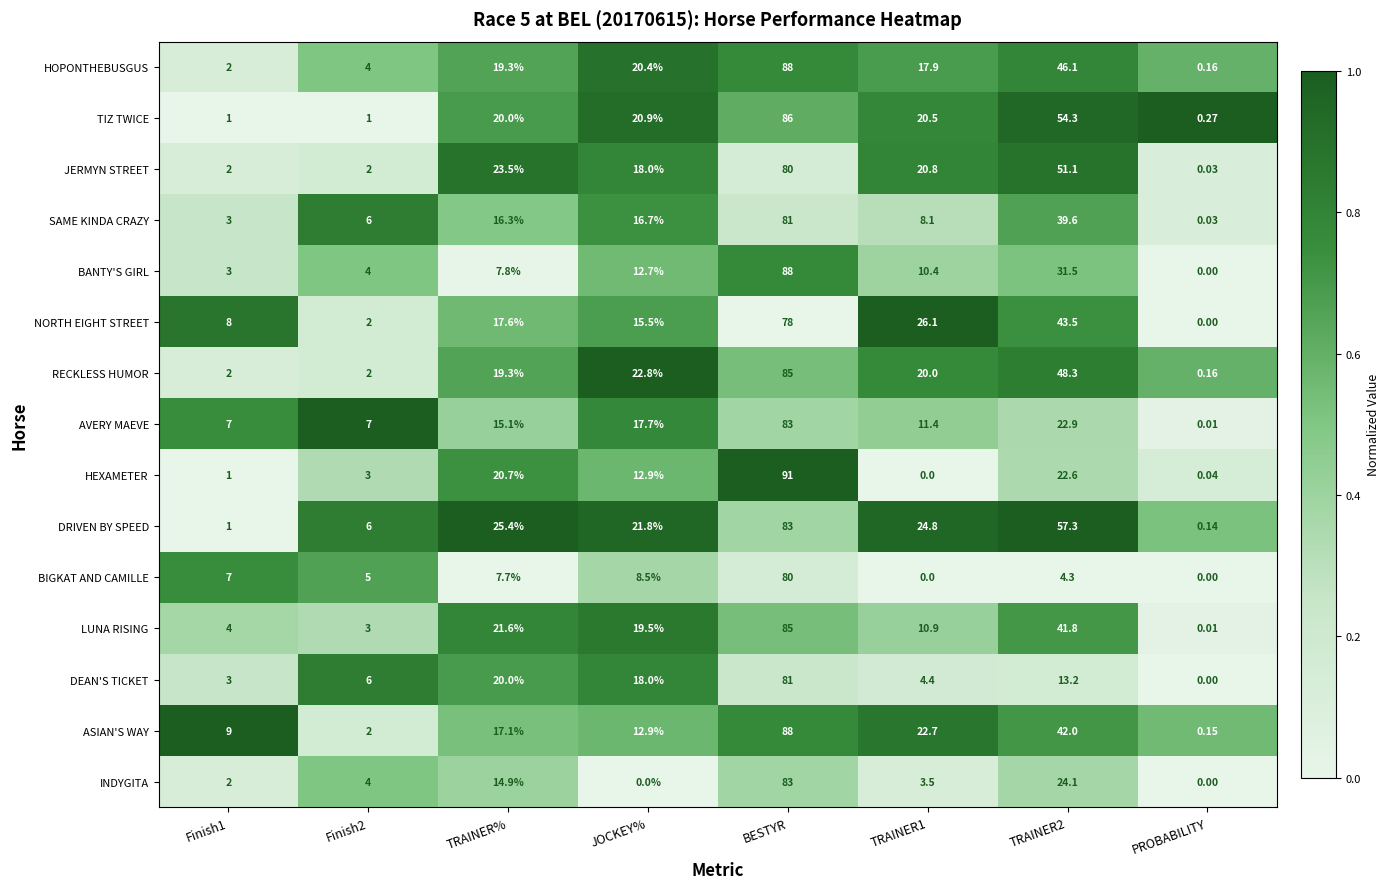

Is the value of BIGKAT AND CAMILLE at PROBABILITY greater than the value of TIZ TWICE at BESTYR?

No